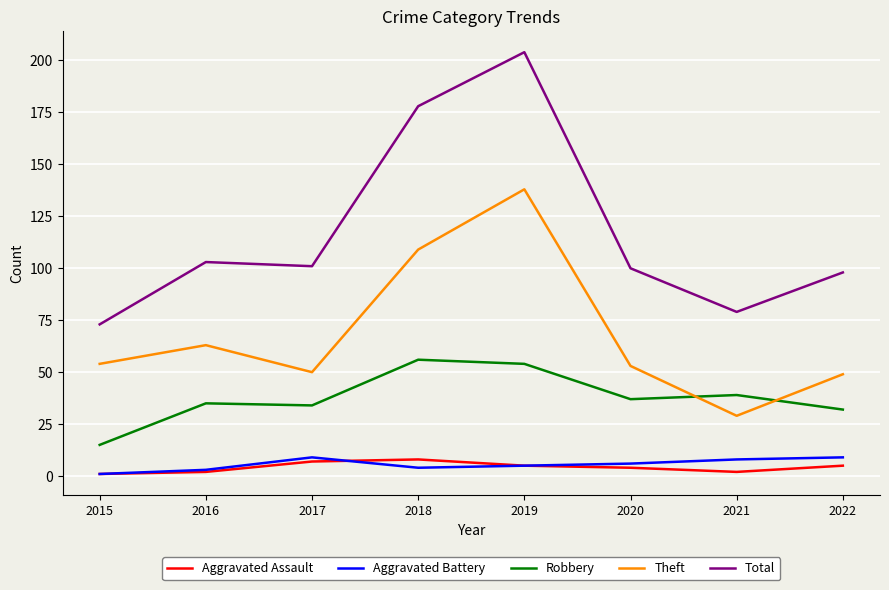

What is the sum of the Aggravated Assault values at 2016 and 2022?

7